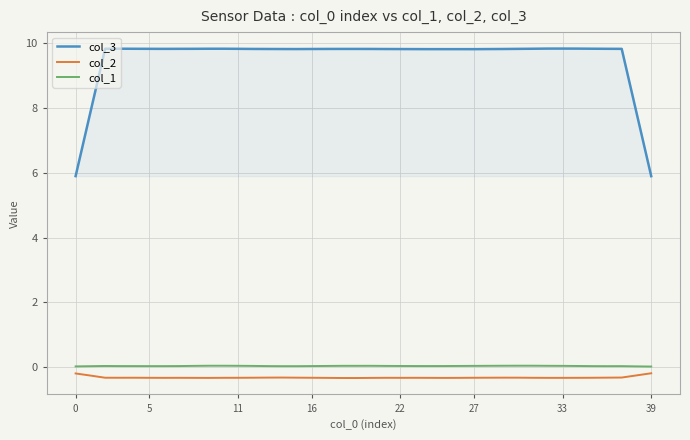

What is the greatest value displayed?

9.8